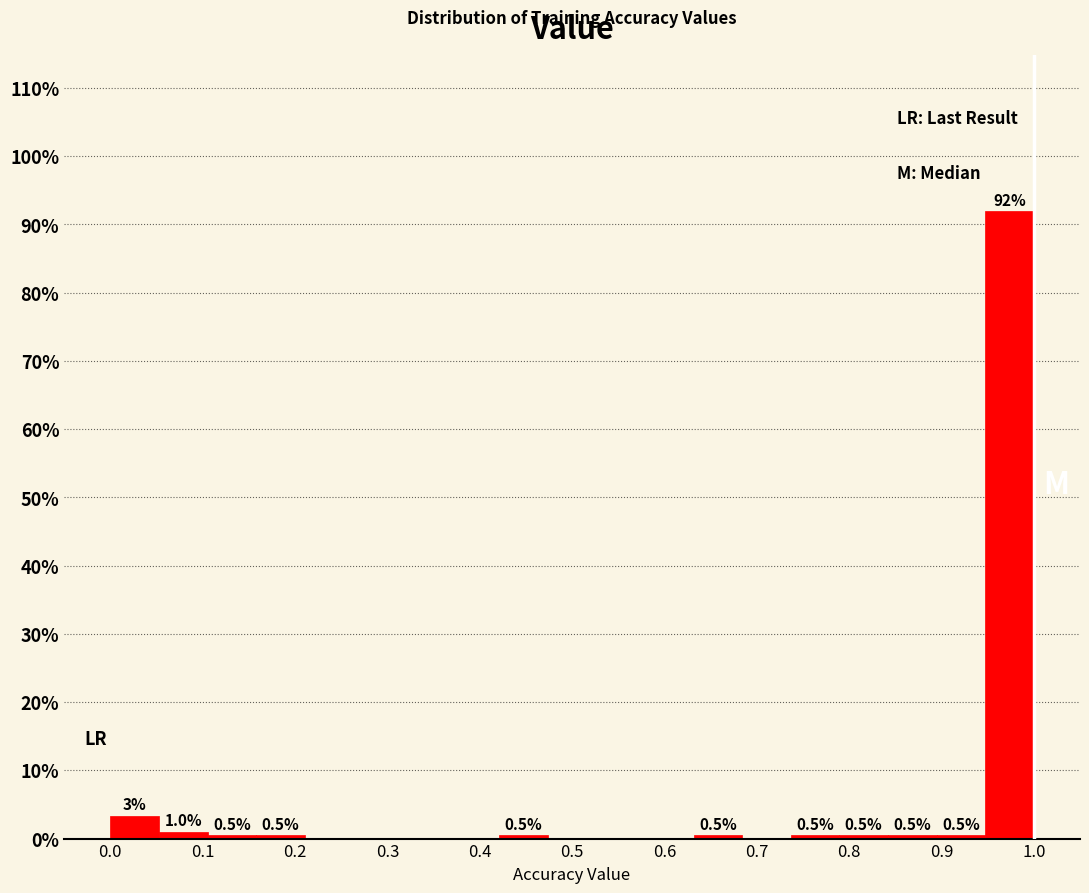

Over which range of the x-axis is the bar tallest?

0.95 to 1.00